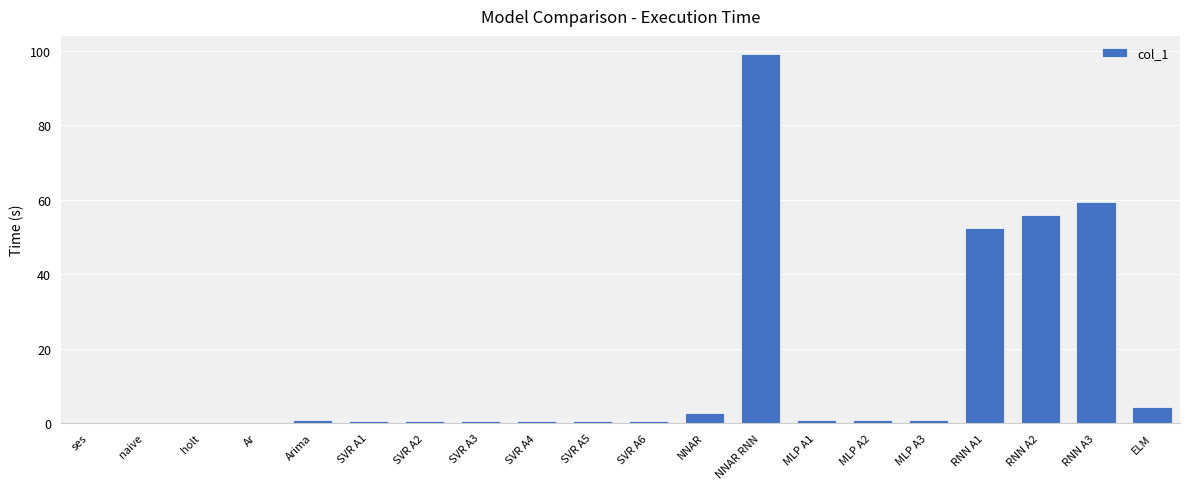

True or false: the data shows 0.0 at naive.

True